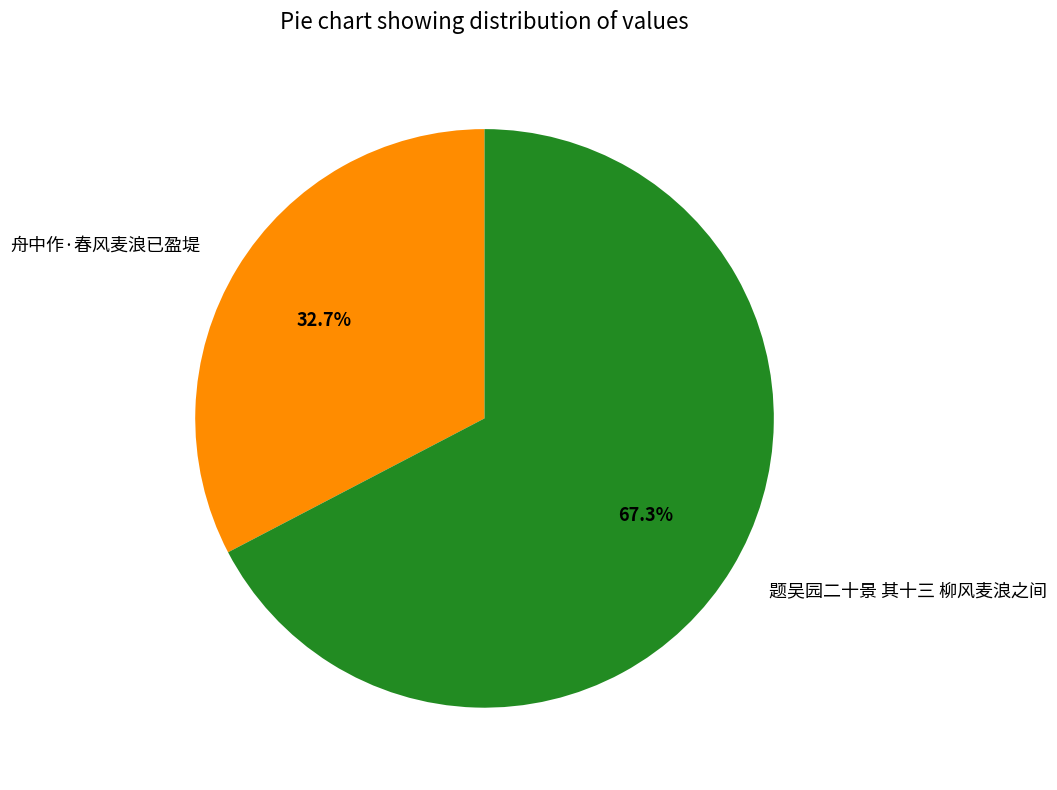

What is the smallest slice in the pie chart?

舟中作·春风麦浪已盈堤